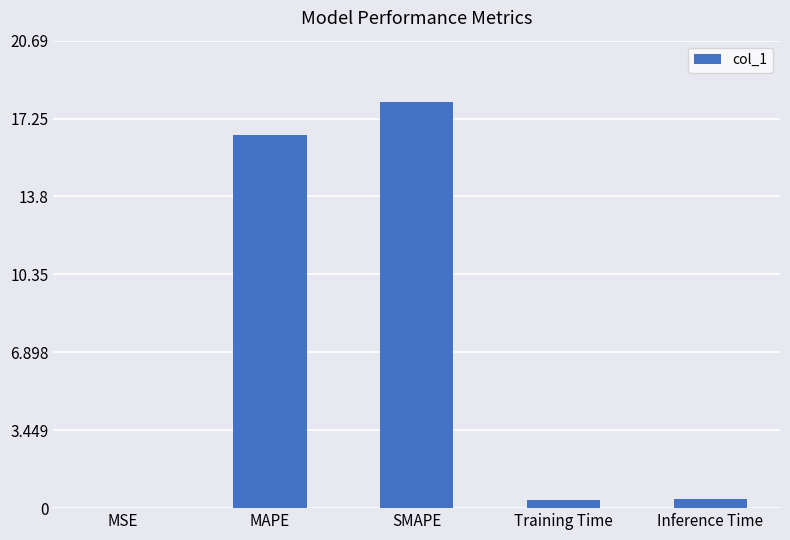

What is the change in value from MAPE to SMAPE?

+1.5